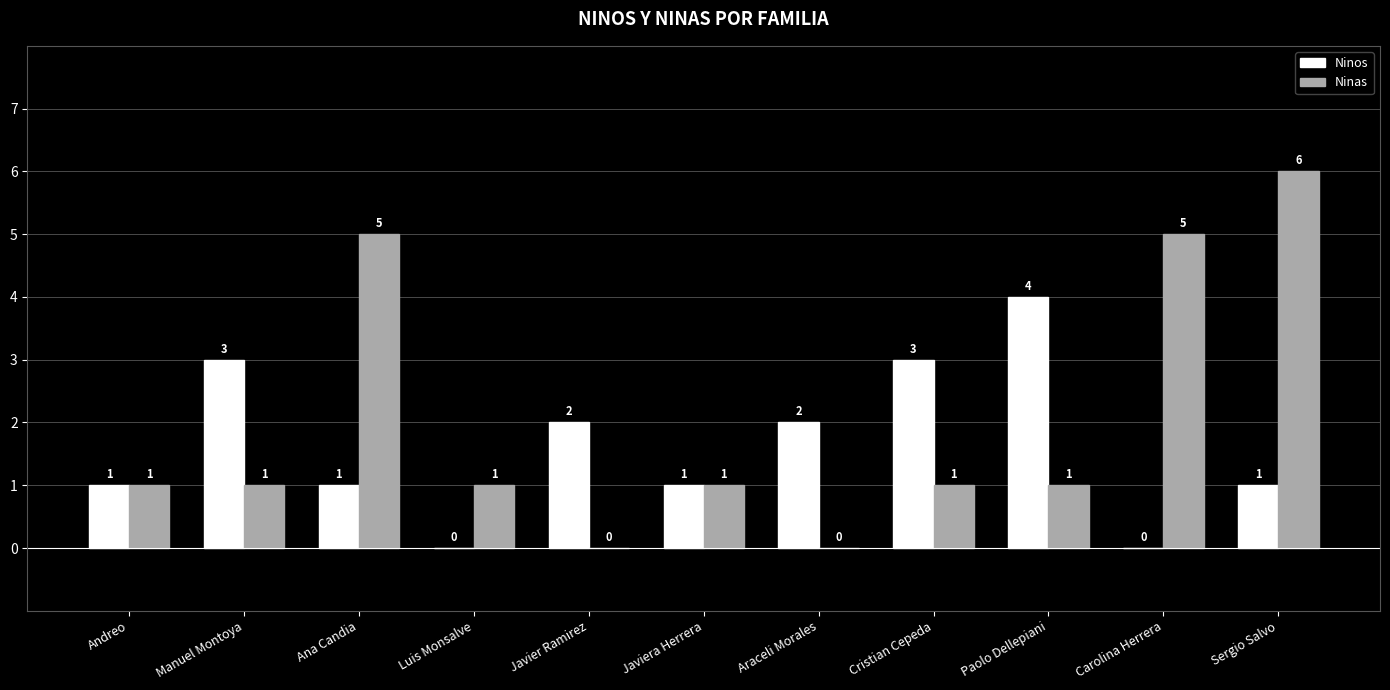

Does the chart contain stacked bars?

No